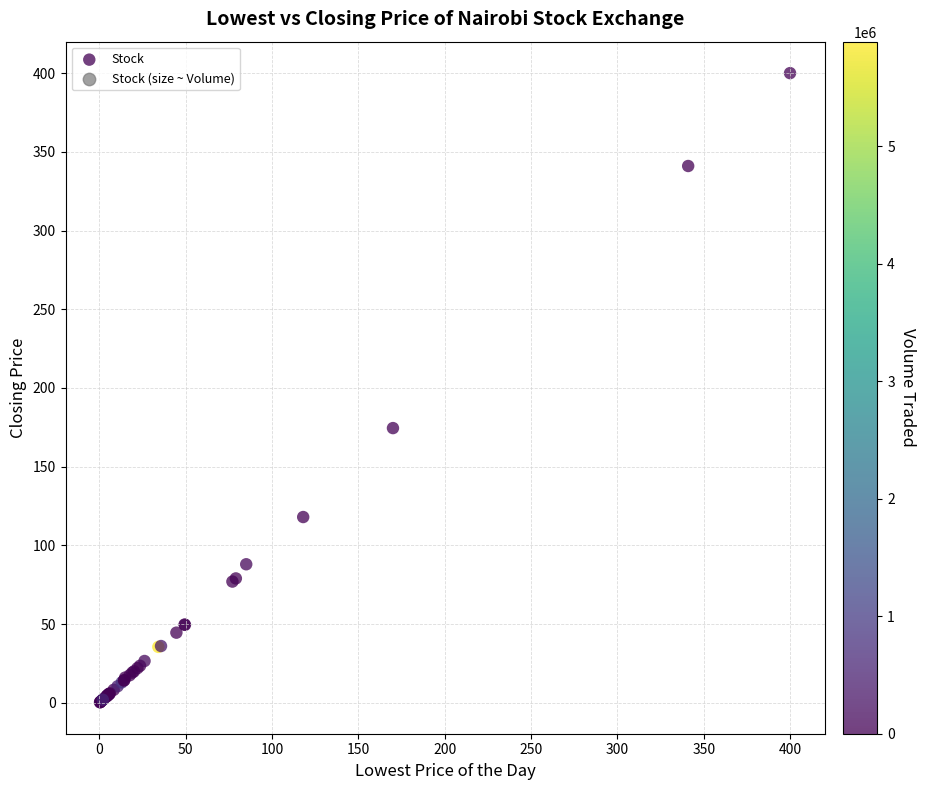

What Y value in the scatter plot is closest to 200?

174.5